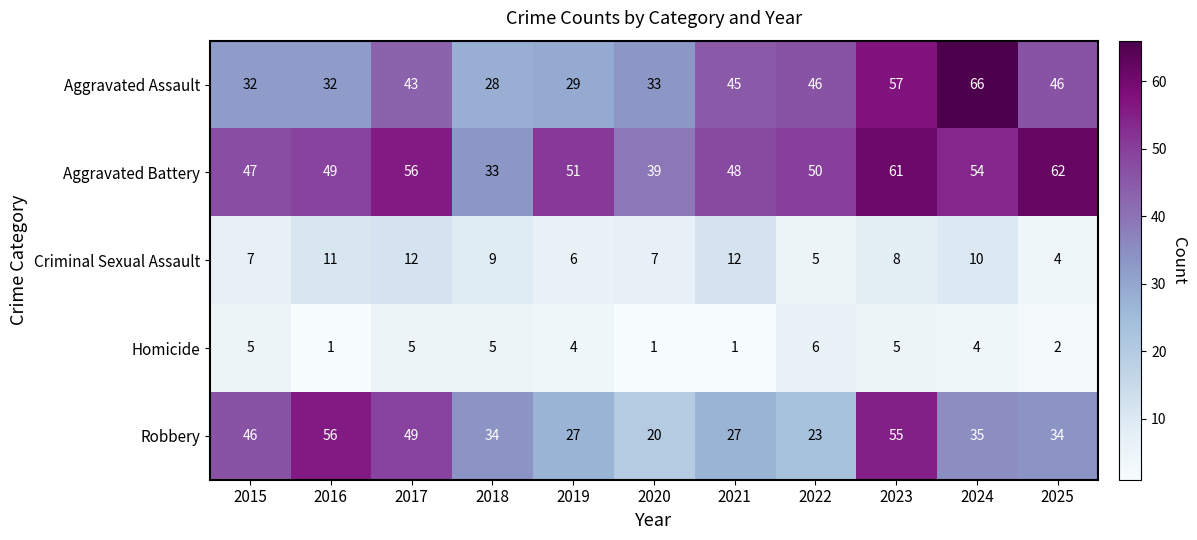

What is the difference between the second highest and second lowest values in the Robbery series?

32